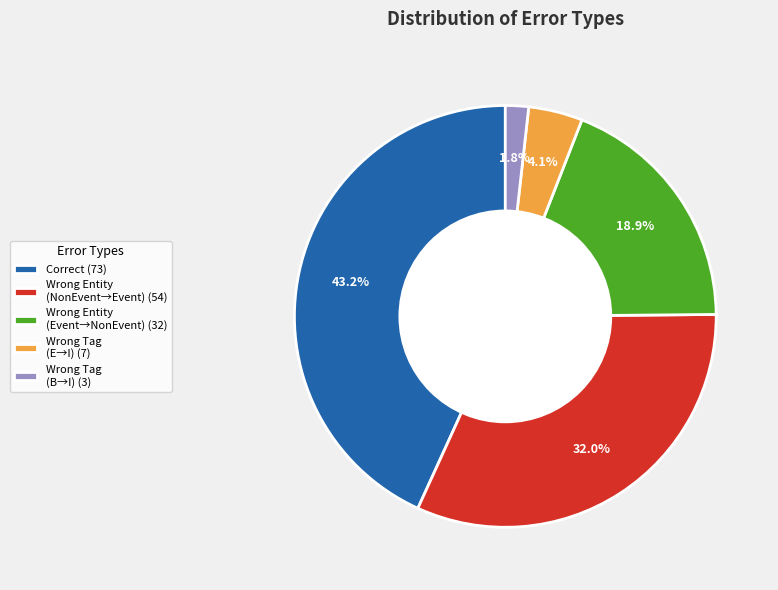

What is the ratio of the value at Wrong Entity (NonEvent→Event) (54) to the value at Correct (73)?

0.7